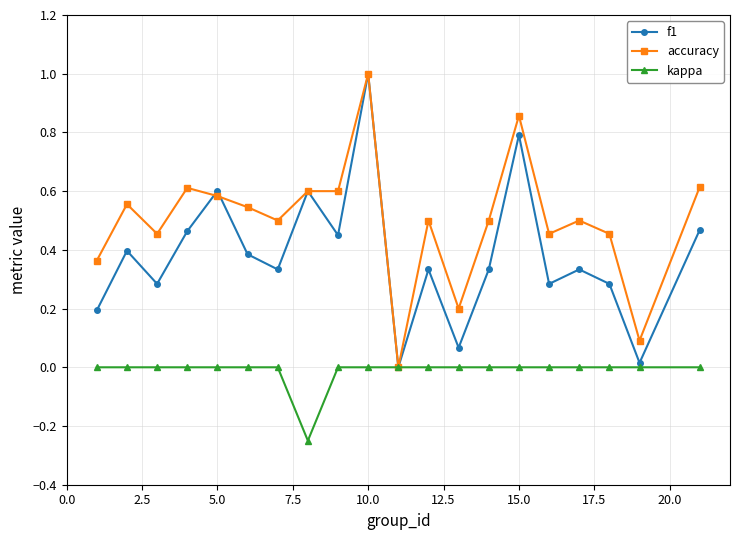

True or false: f1 has more than 1 points higher than both neighbors.

True